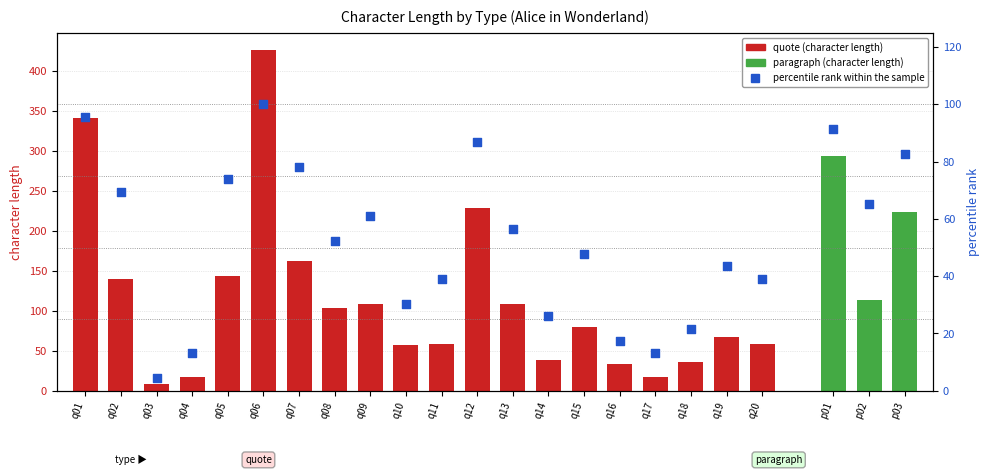

Which has a higher value, p03 or p02?

p03